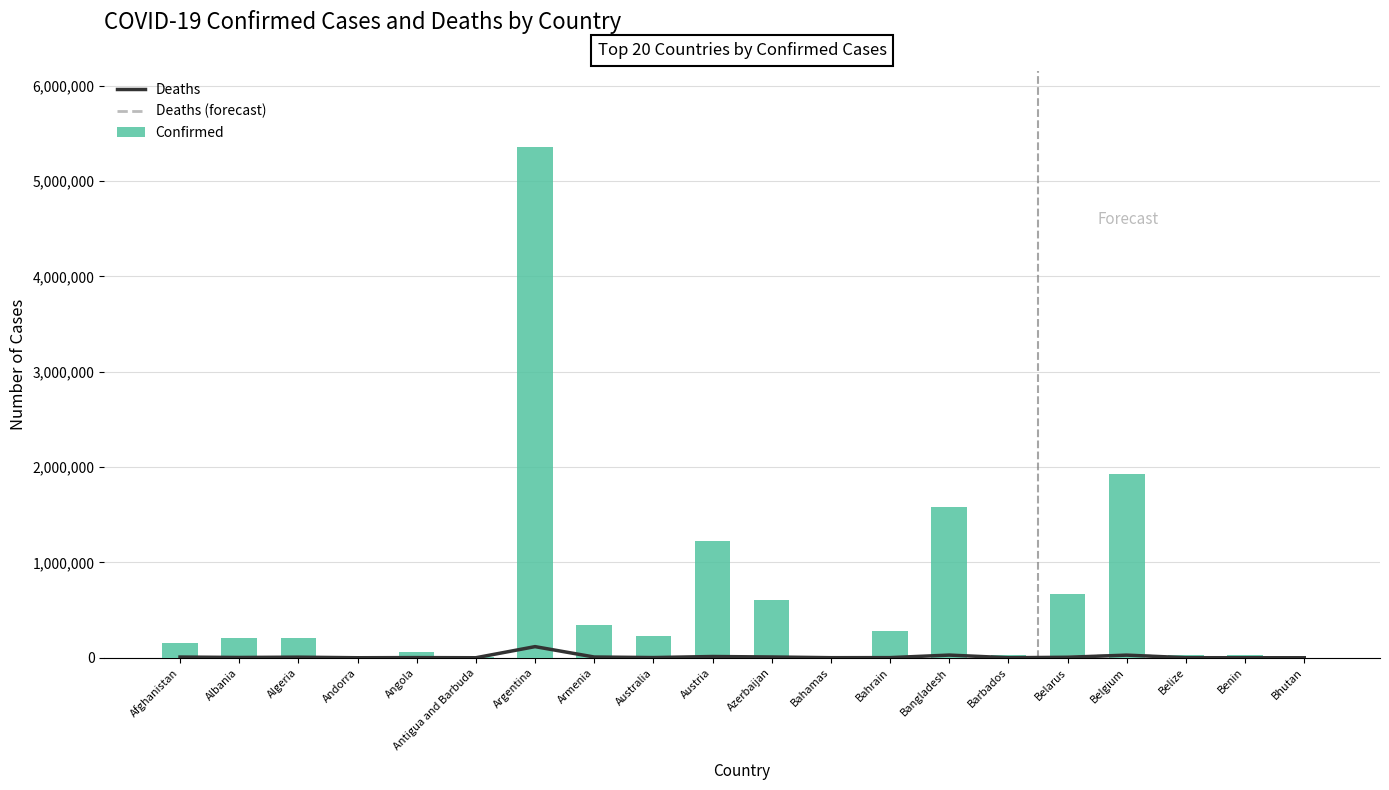

Rank the series by their average value, from highest to lowest.

Confirmed, Deaths